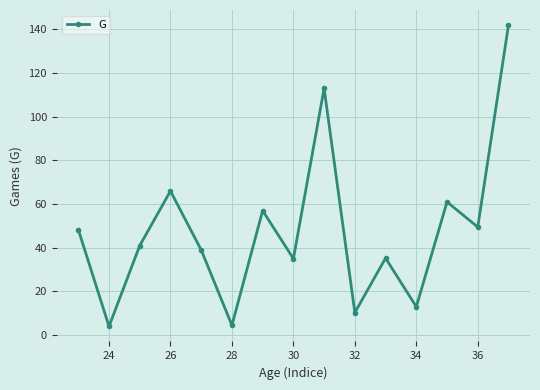

What is the greatest value displayed?

142.0